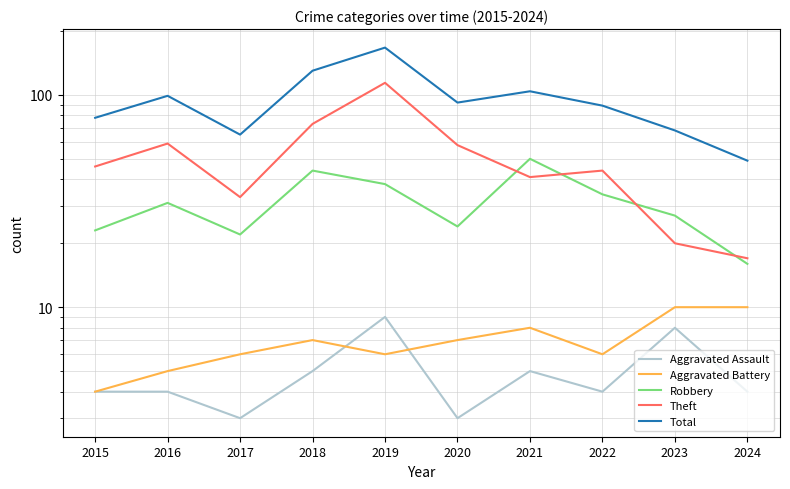

True or false: Total and Aggravated Assault cross at least once.

False